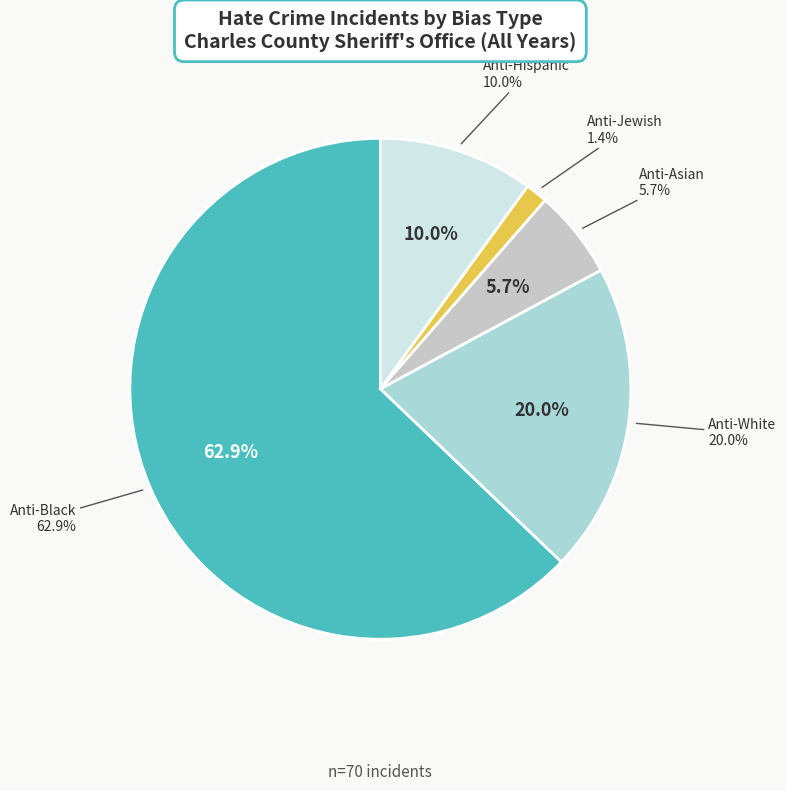

Which series has the largest range (max minus min)?

anti_black_total